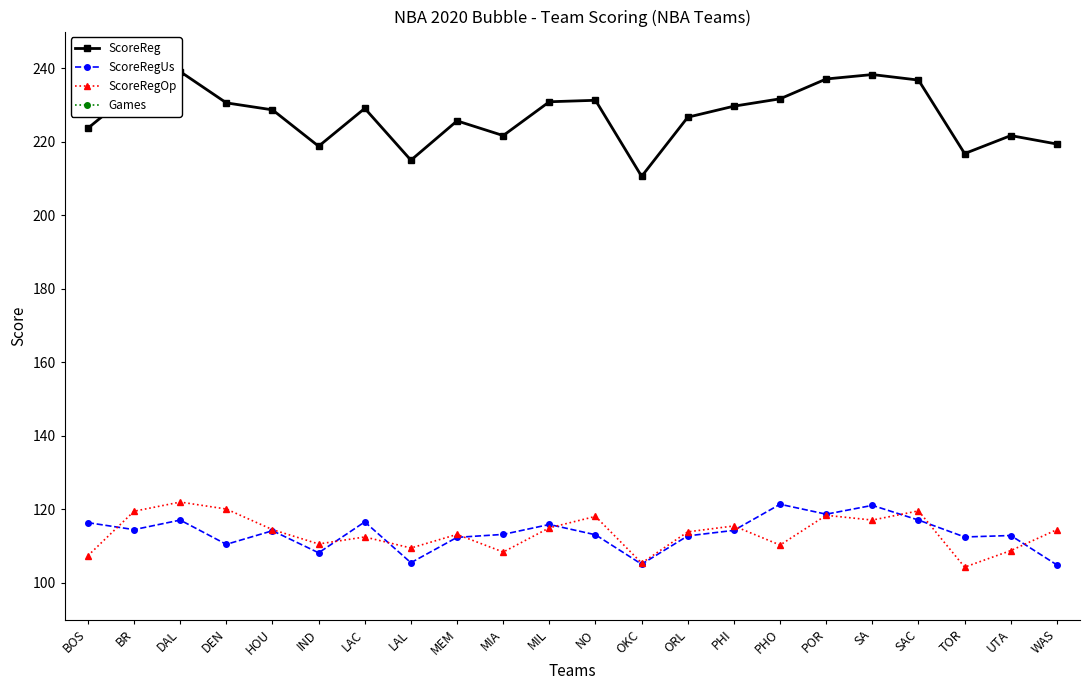

Rank the series by their maximum value, from lowest to highest.

Games, ScoreRegUs, ScoreRegOp, ScoreReg